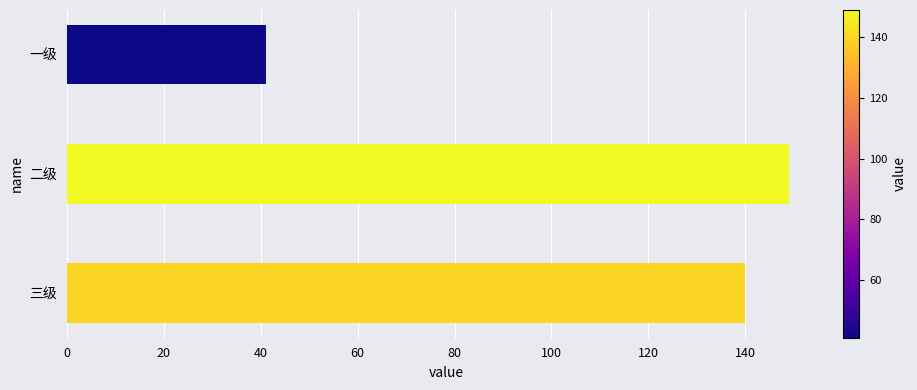

Are the bars horizontal?

Yes